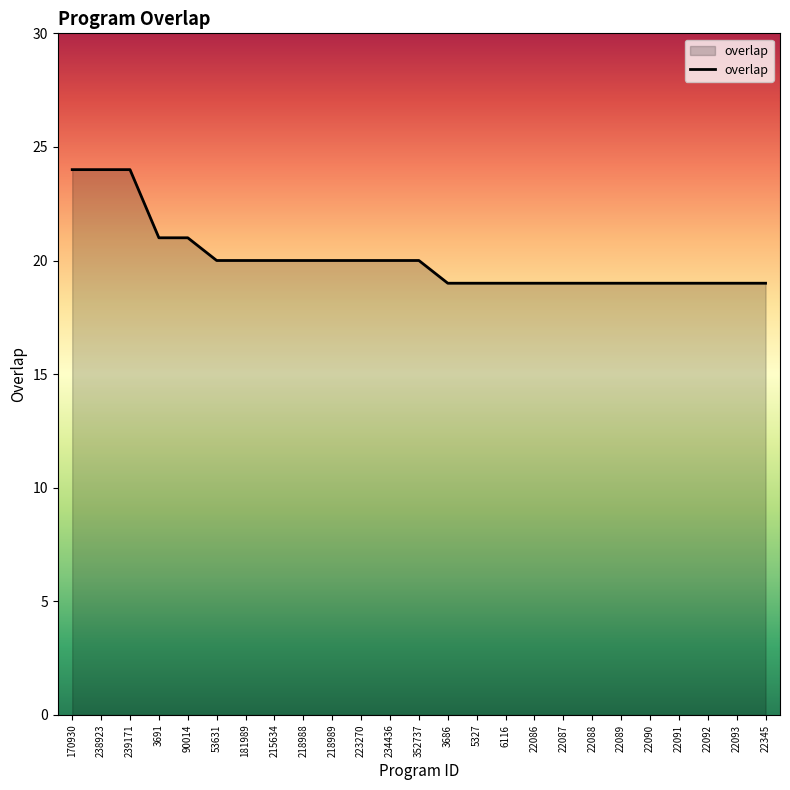

Which has a higher value, 22088 or 3691?

3691